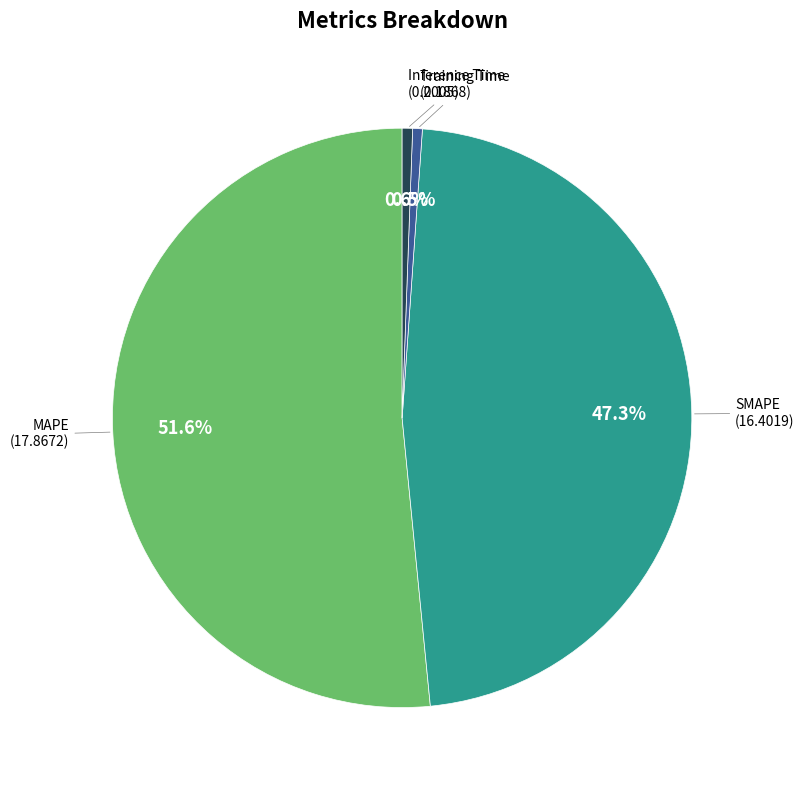

How many segments does this pie chart have?

4